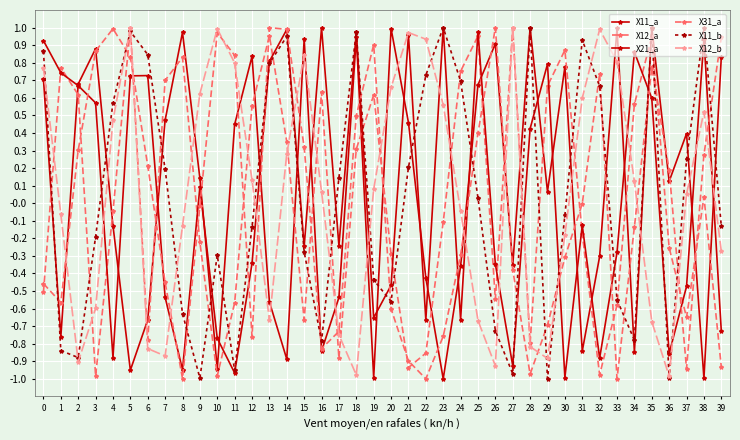

Between which two adjacent categories do X11_b and X12_a first intersect?

0 and 1